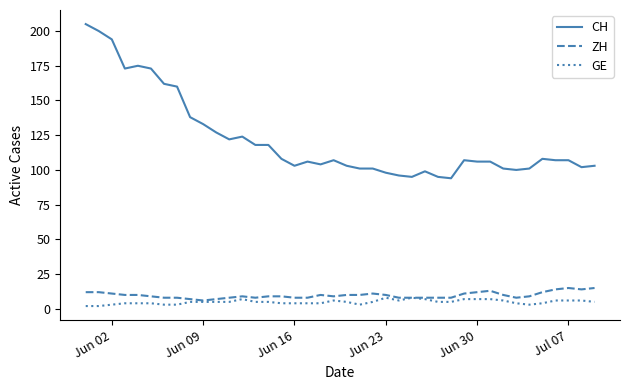

True or false: CH has more than 1 points higher than both neighbors.

True